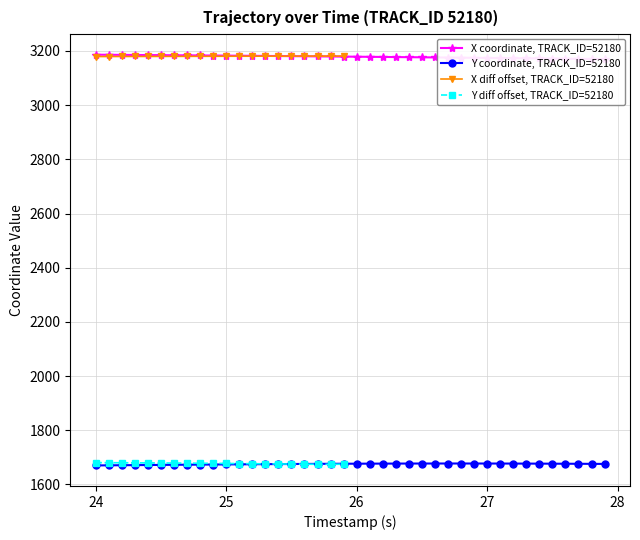

What is the lowest value of the Y diff offset, TRACK_ID=52180 series?

1674.2